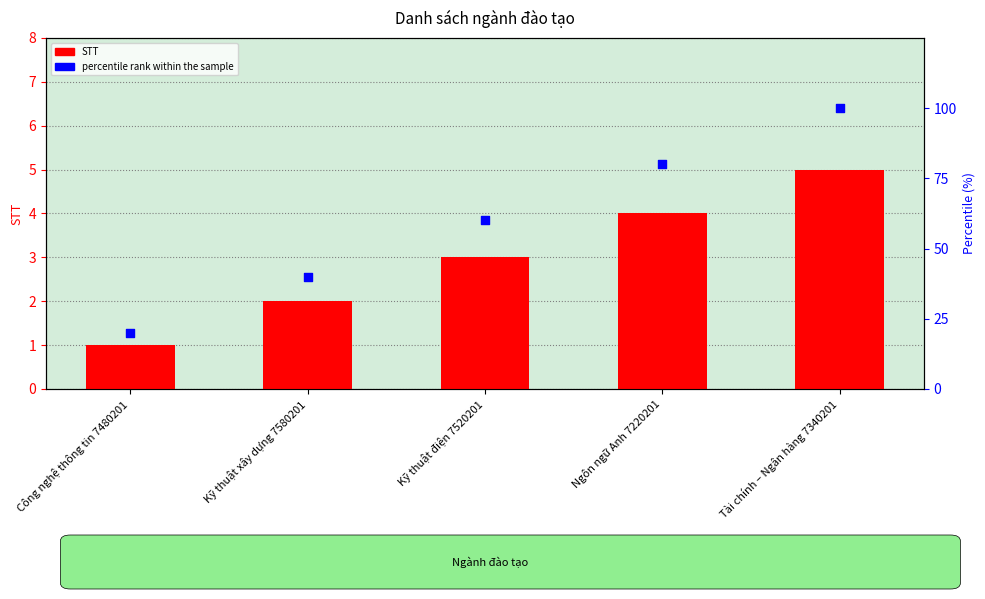

Which series has the largest total across all categories?

percentile rank within the sample